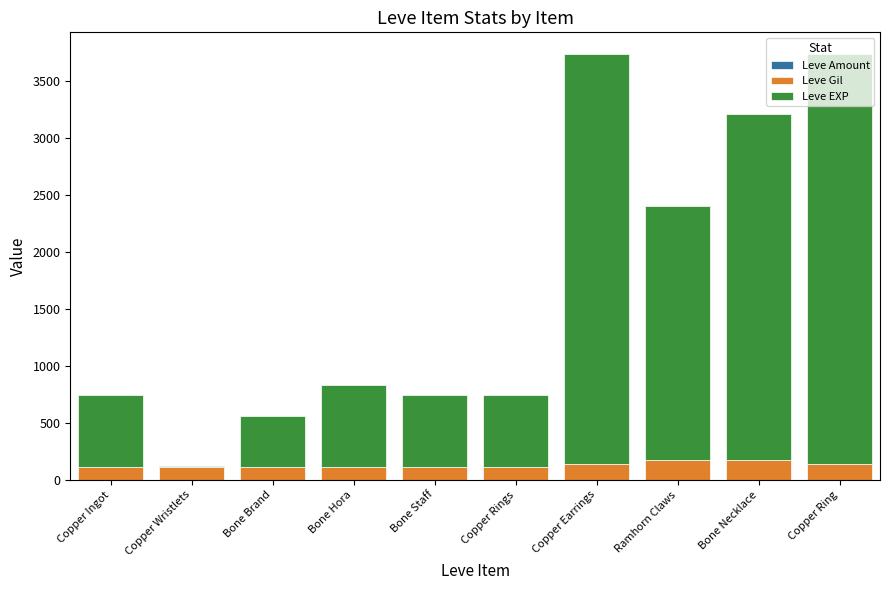

Count the number of categories in the chart.

10